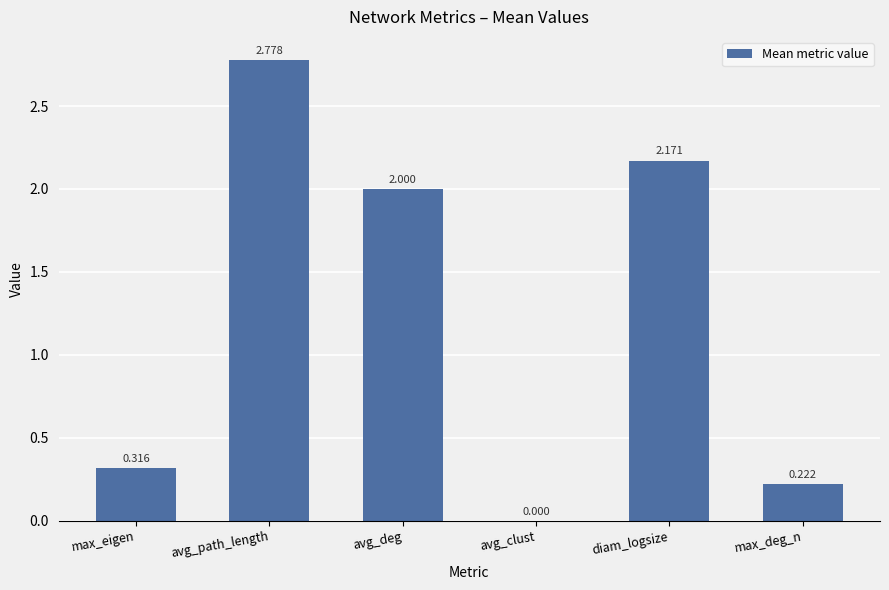

What is the average value?

1.2